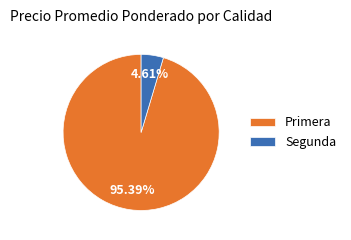

What portion of the pie excludes Primera?

4.6%